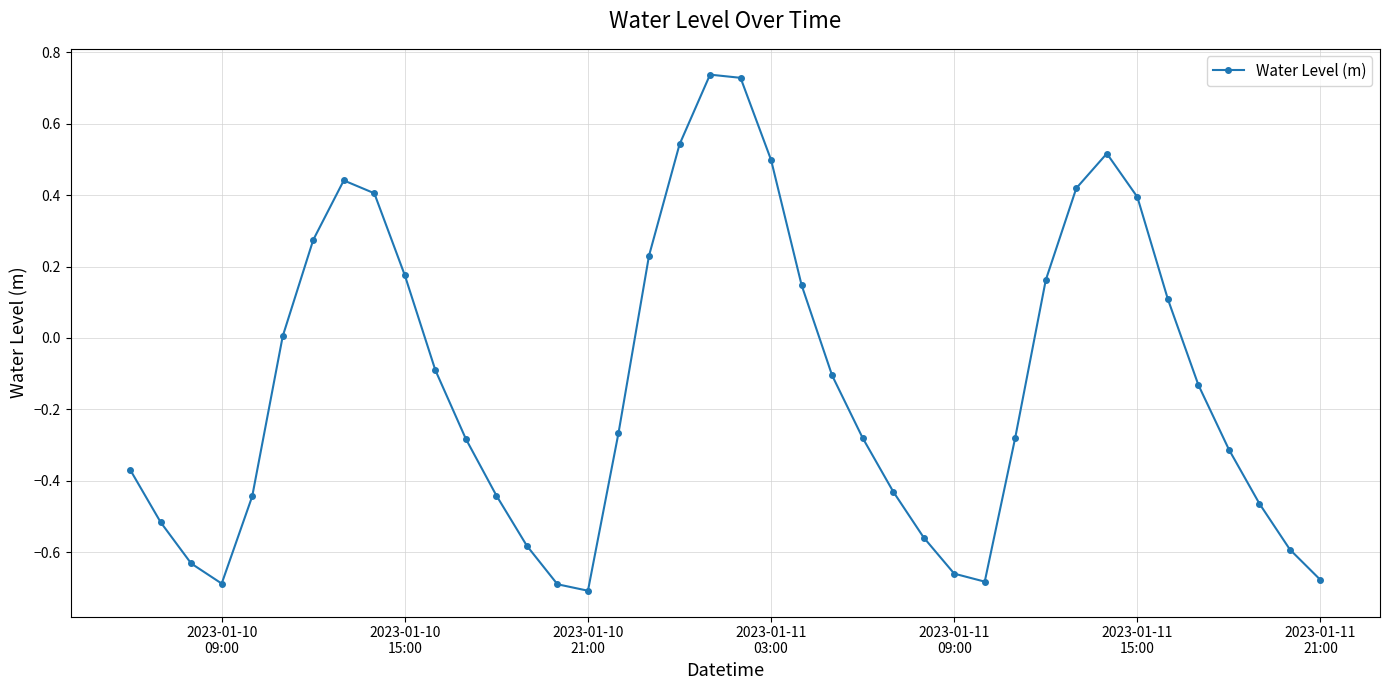

How many interior local valleys (lower than both neighbors) does the data have?

3